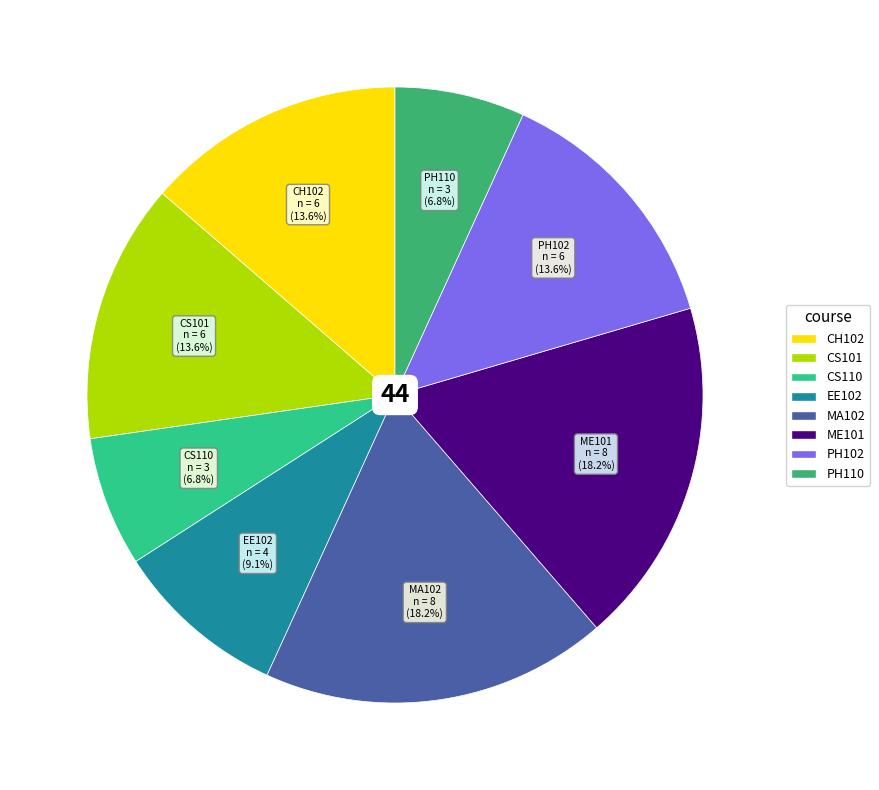

To the nearest percent, what is the combined percentage of ME101 and CS101?

32%